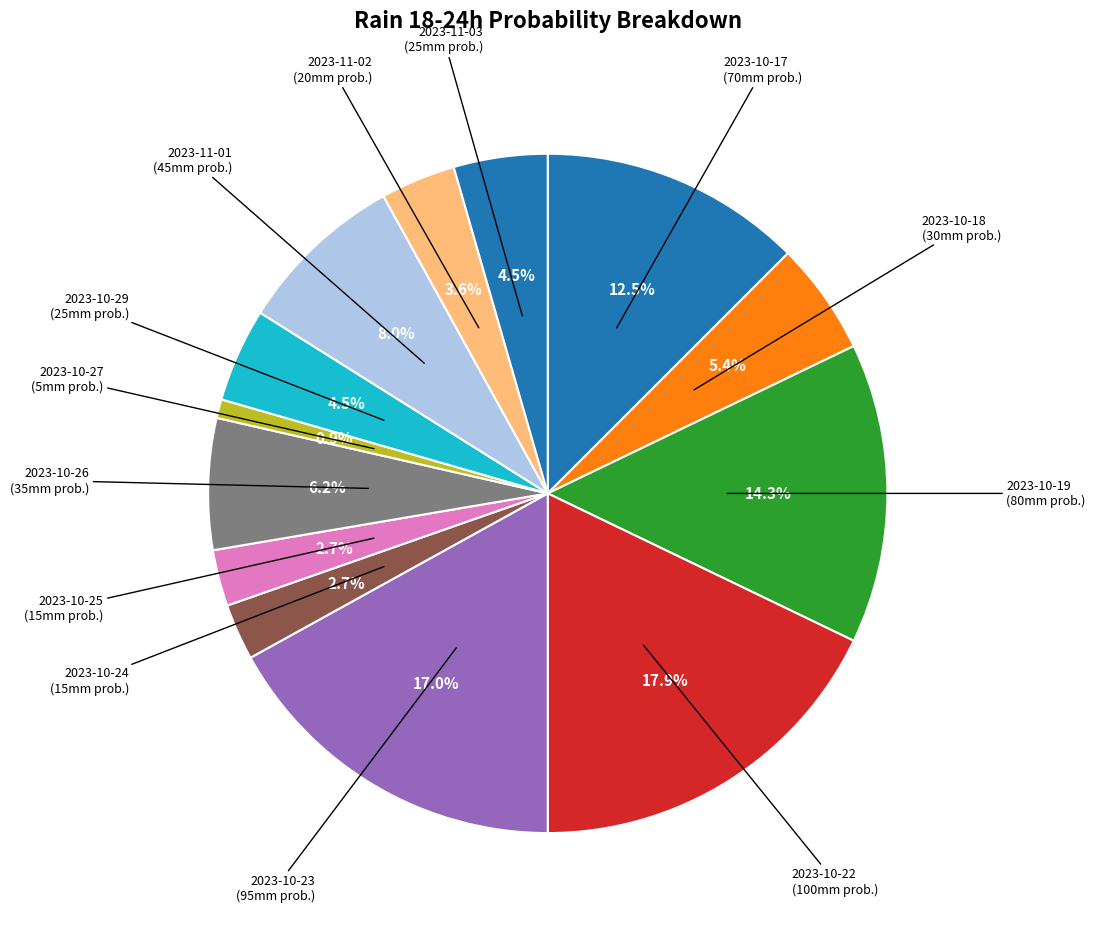

Count the number of slices in the pie.

13